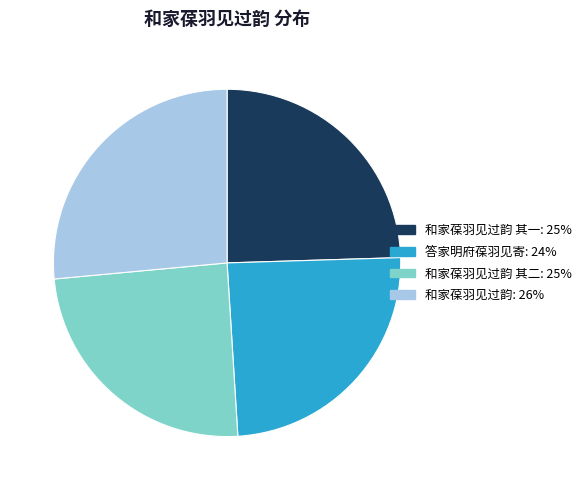

The 和家葆羽见过韵: 26% slice represents 26% of the pie. True or false?

True